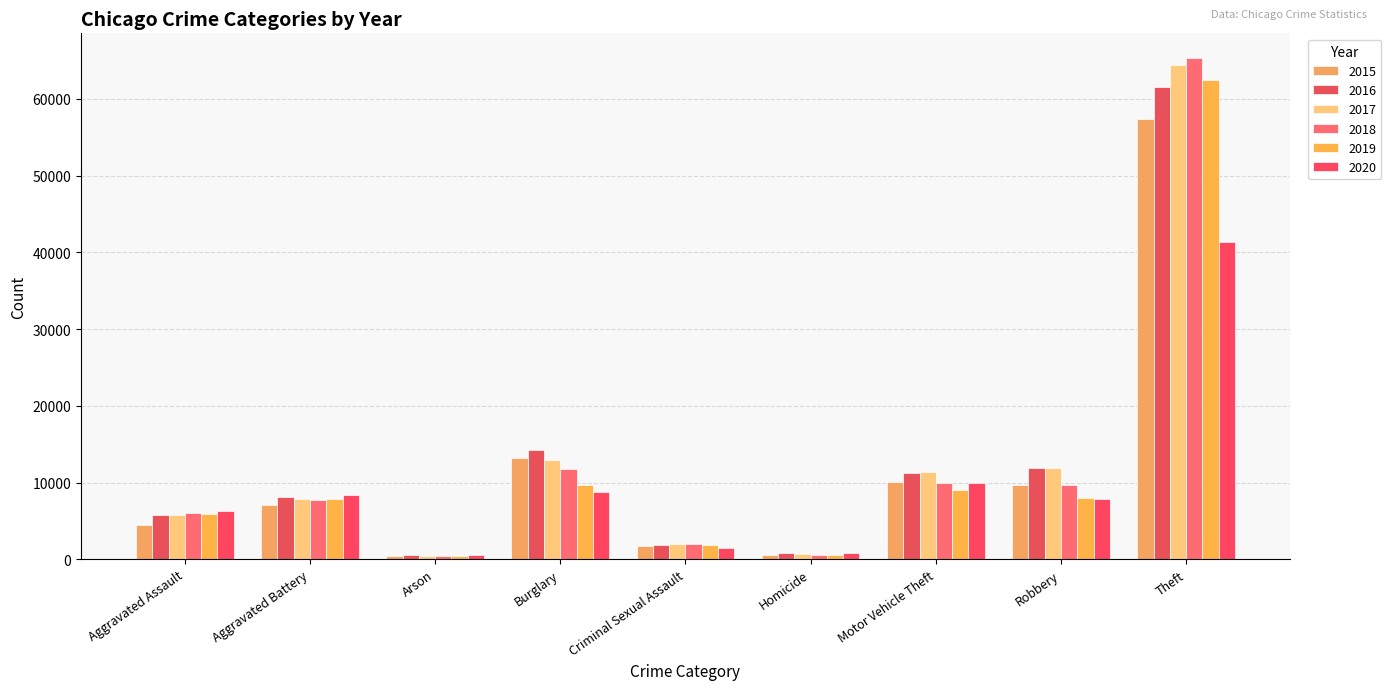

Which has a higher value, Burglary or Criminal Sexual Assault?

Burglary